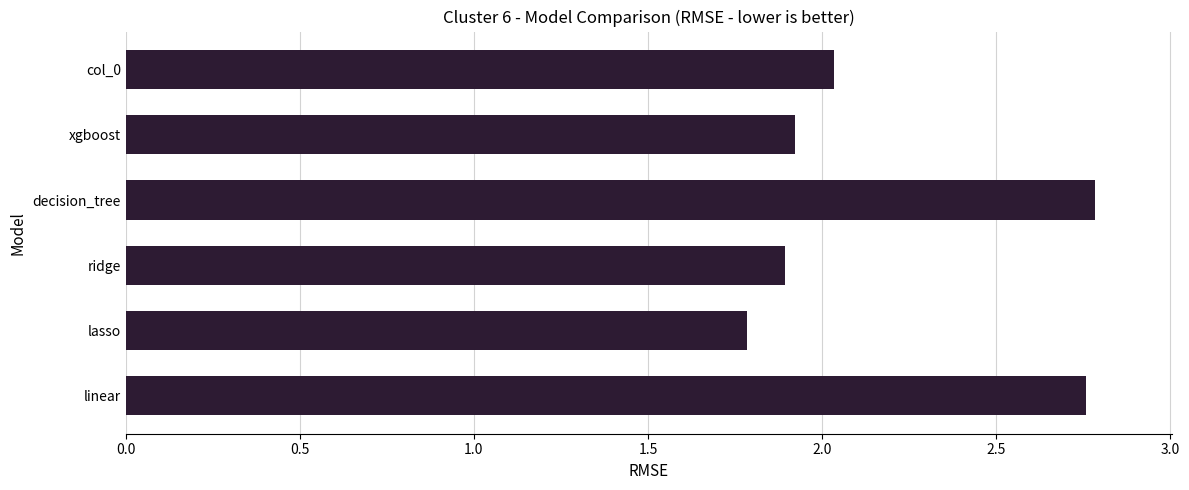

At which label is the value closest to 2?

col_0